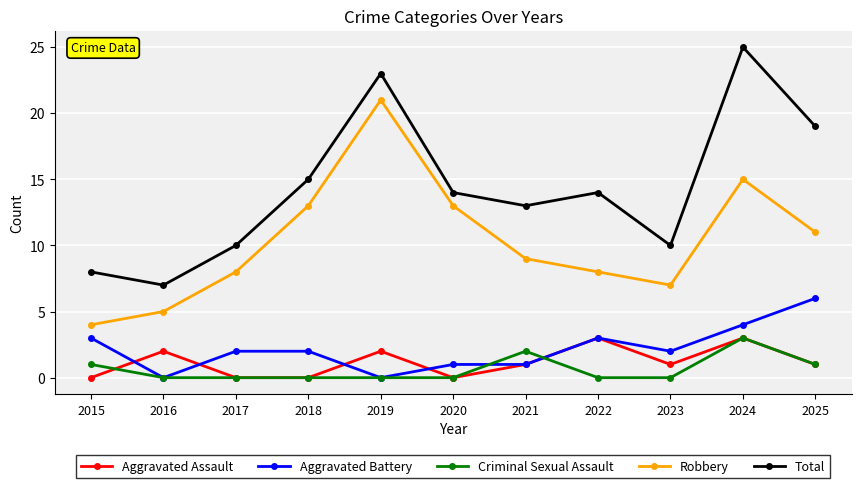

The Robbery series shows 4 at 2015. True or false?

True